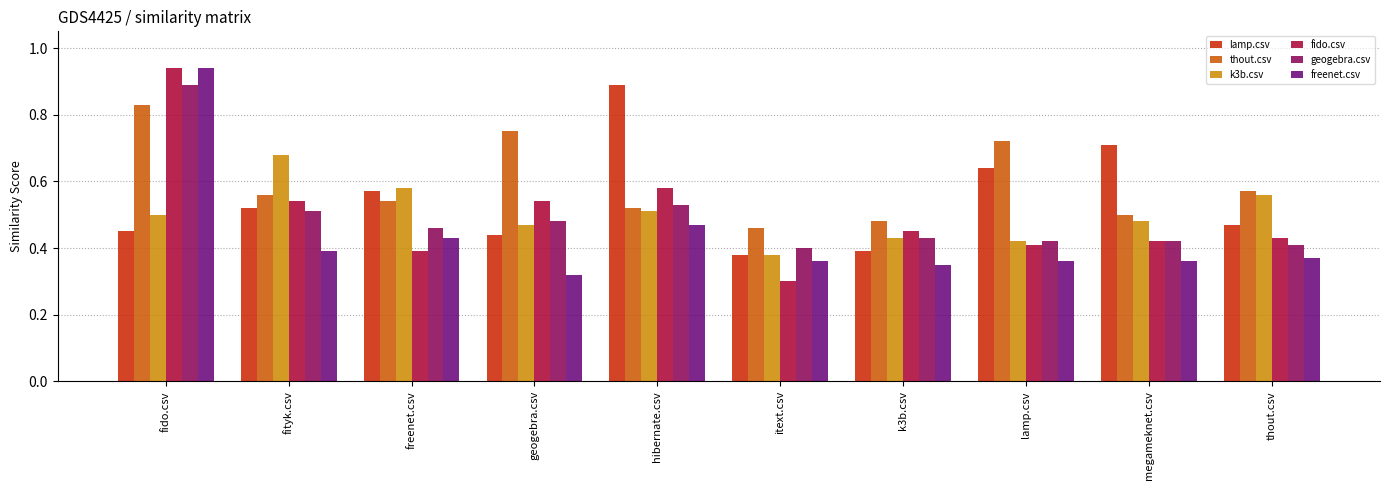

Does the chart contain any negative values?

No